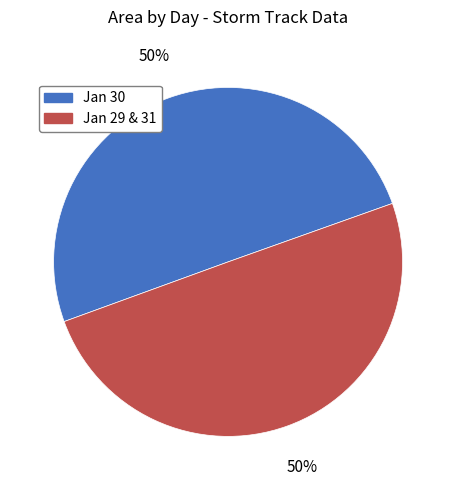

To the nearest percent, what is the combined percentage of Jan 30 and Jan 29 & 31?

100%